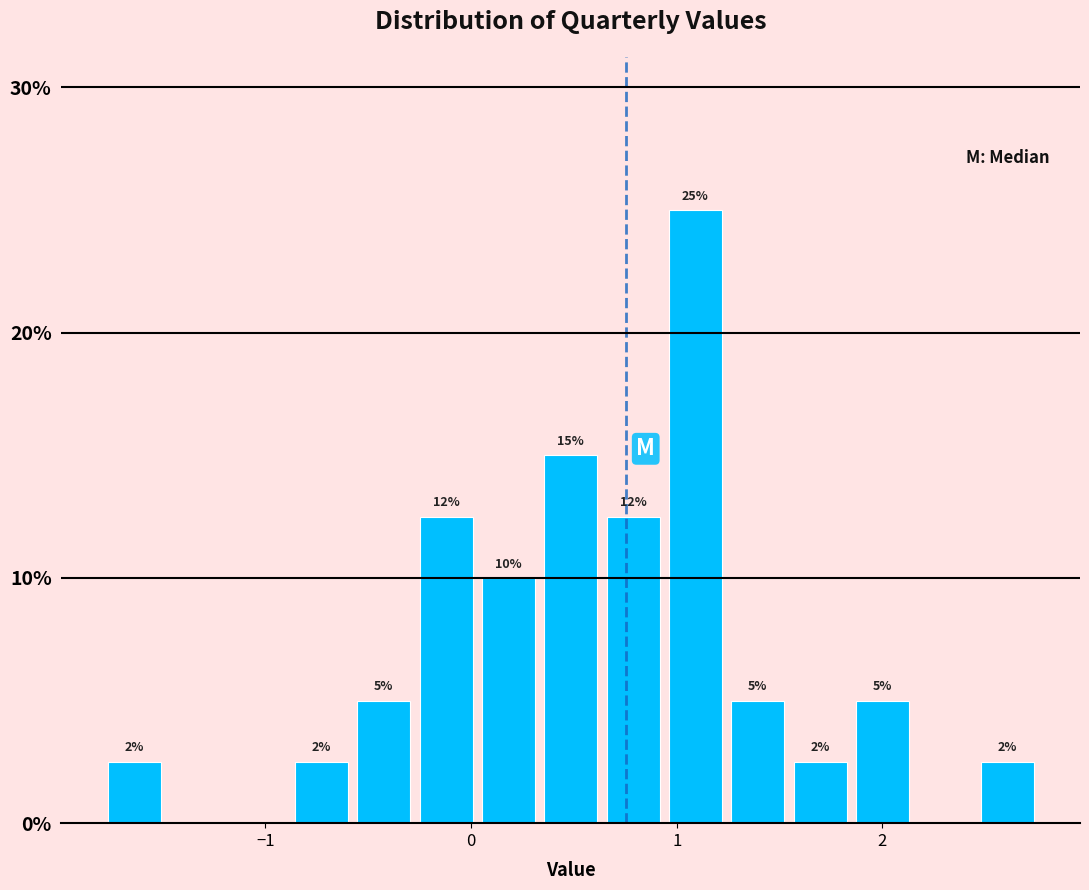

Read against the x-axis, roughly where is the centre of the tallest bar?

1.1